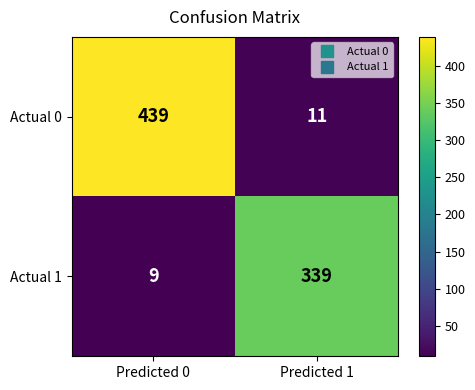

Which category has the lowest value across all series?

Predicted 0